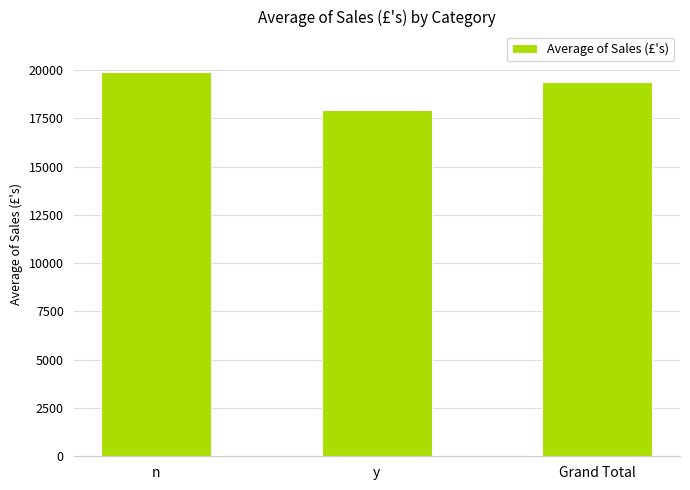

What value does the data have at n?

19922.1